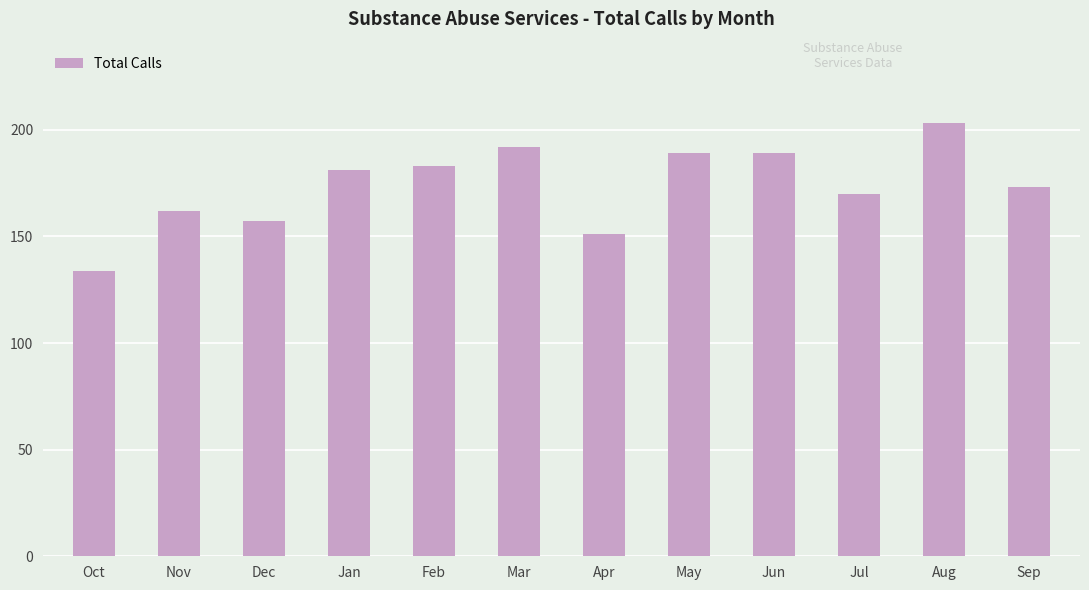

Reading right to left, list all the values displayed in this chart.

Sep=173	Aug=203	Jul=170	Jun=189	May=189	Apr=151	Mar=192	Feb=183	Jan=181	Dec=157	Nov=162	Oct=134